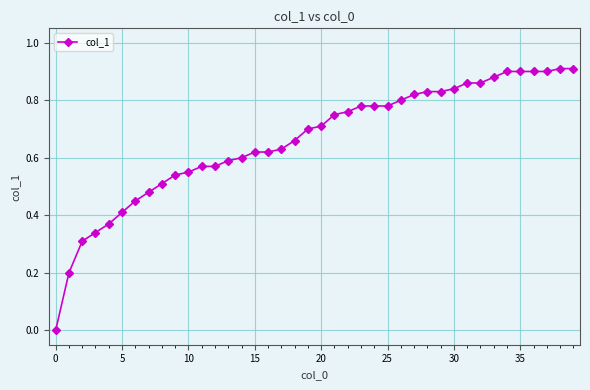

Does the chart have visible grid lines?

Yes